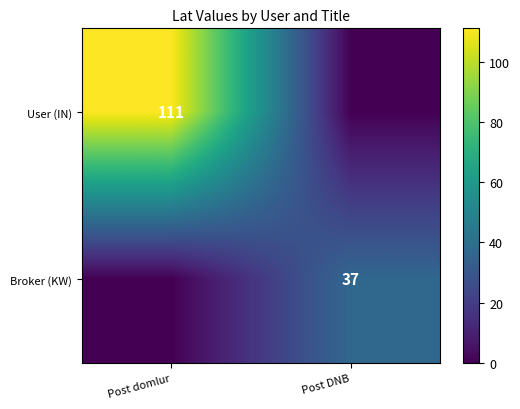

Is it true that Broker (KW) equals 58 at Post DNB?

False